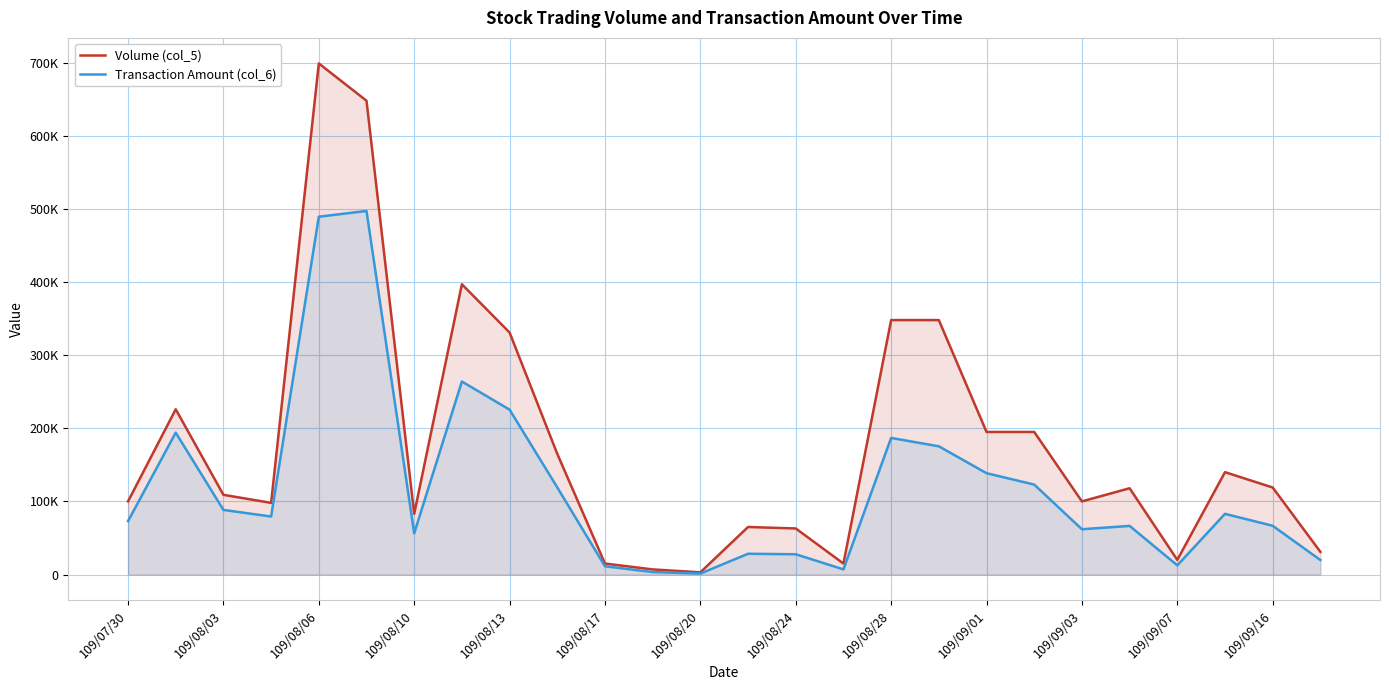

Does the chart display data point markers on the line(s)?

No